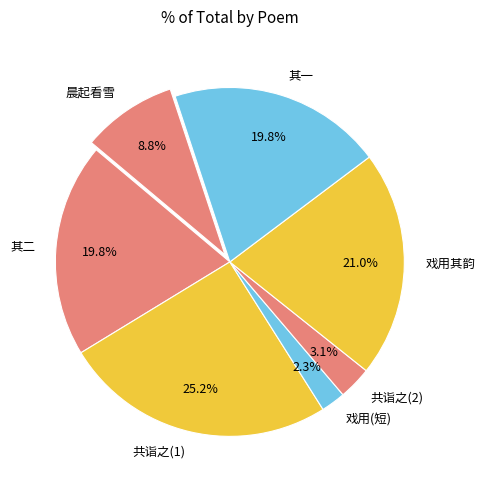

How much of the chart is everything except 戏用其韵?

79.0%